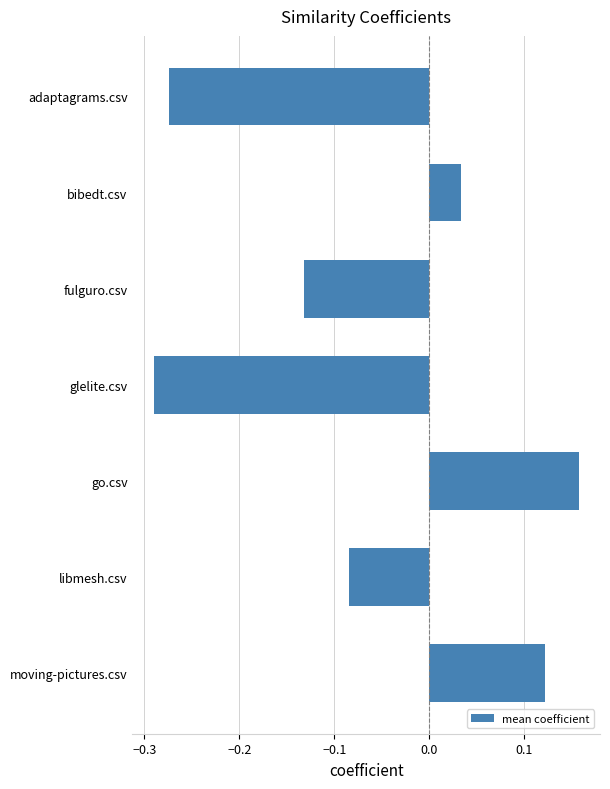

How many data points does each series have?

7